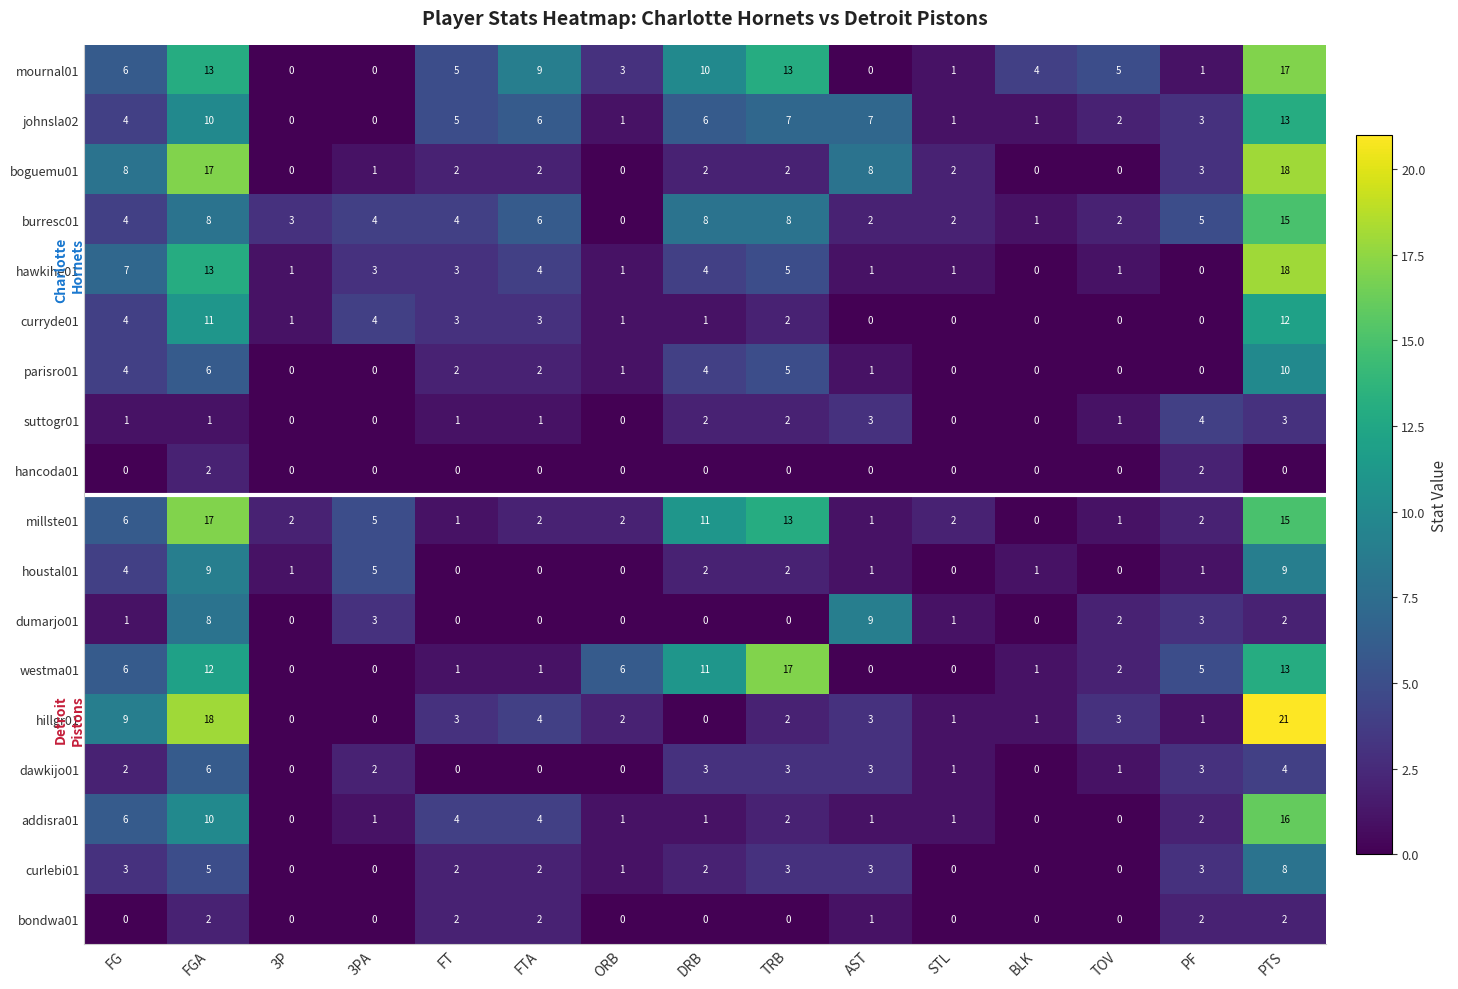

What is the maximum value for hawkihe01?

18